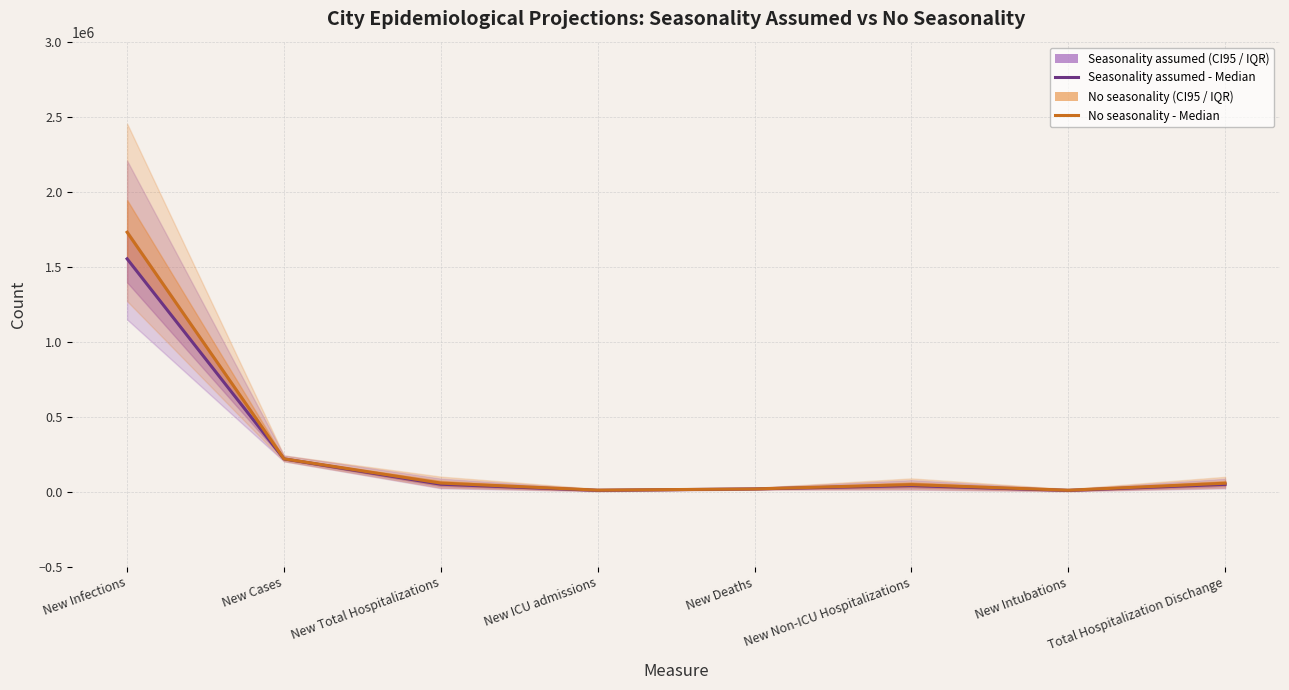

How many interior local valleys does the Seasonality assumed - Median series have?

2